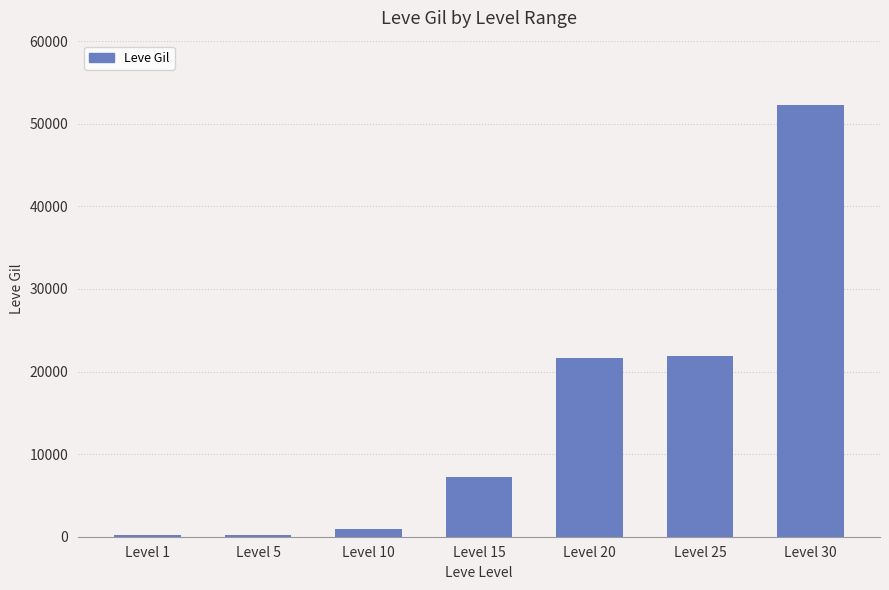

Between Level 25 and Level 30, which is larger?

Level 30